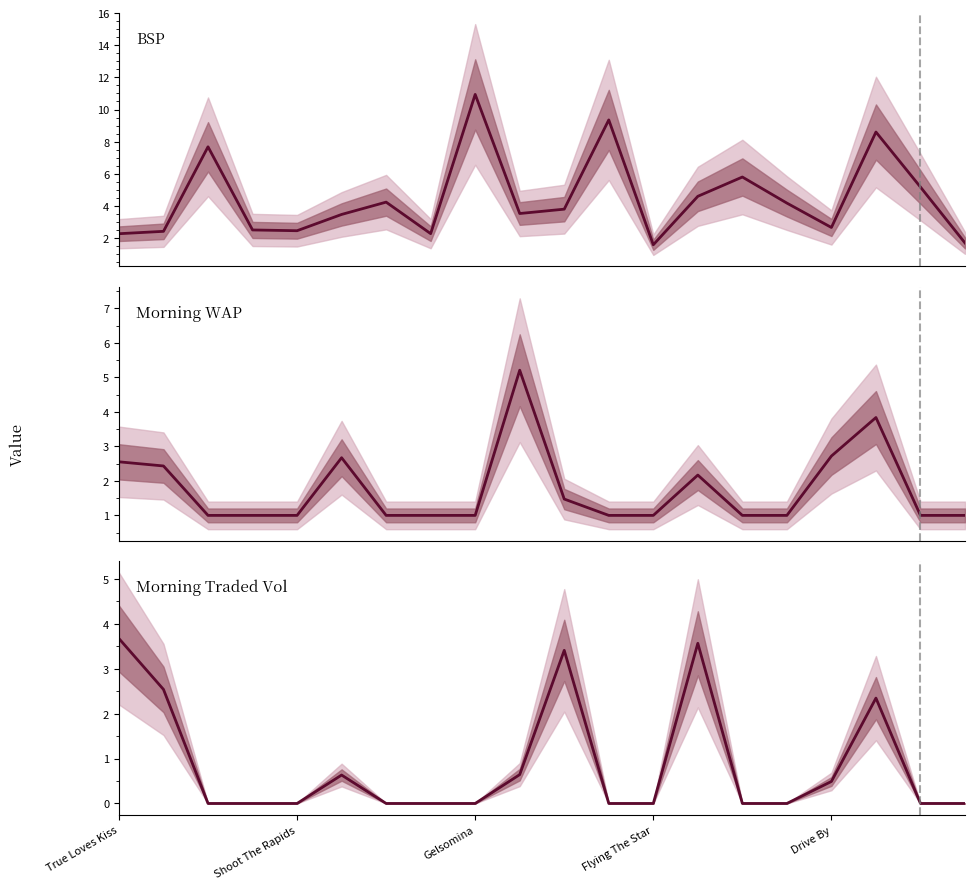

At 17, list the series in order from smallest to largest.

Morning Traded Vol, Morning WAP, BSP